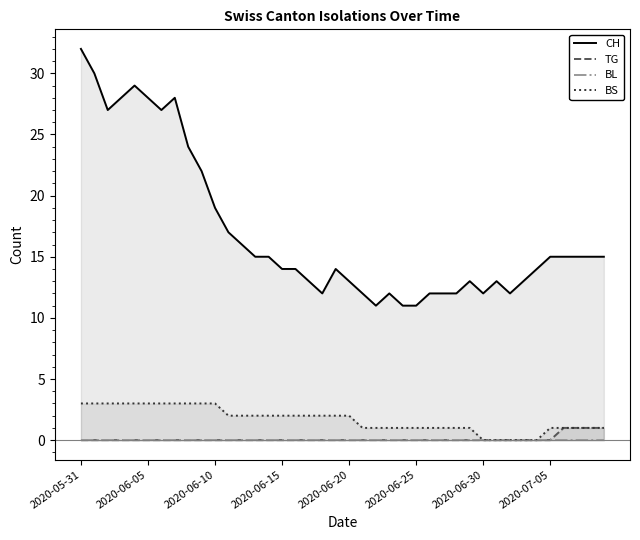

True or false: TG and CH intersect in this chart.

False